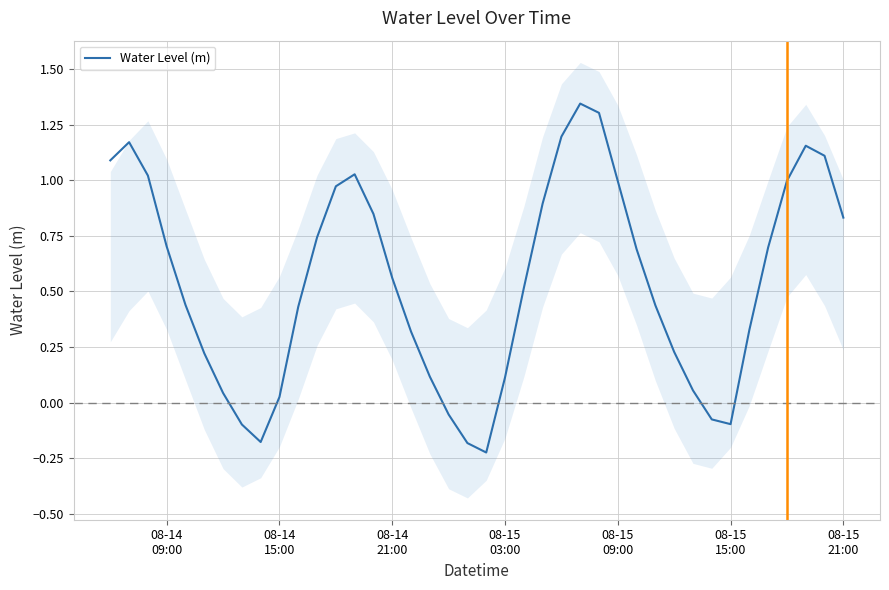

How many values are below zero?

7